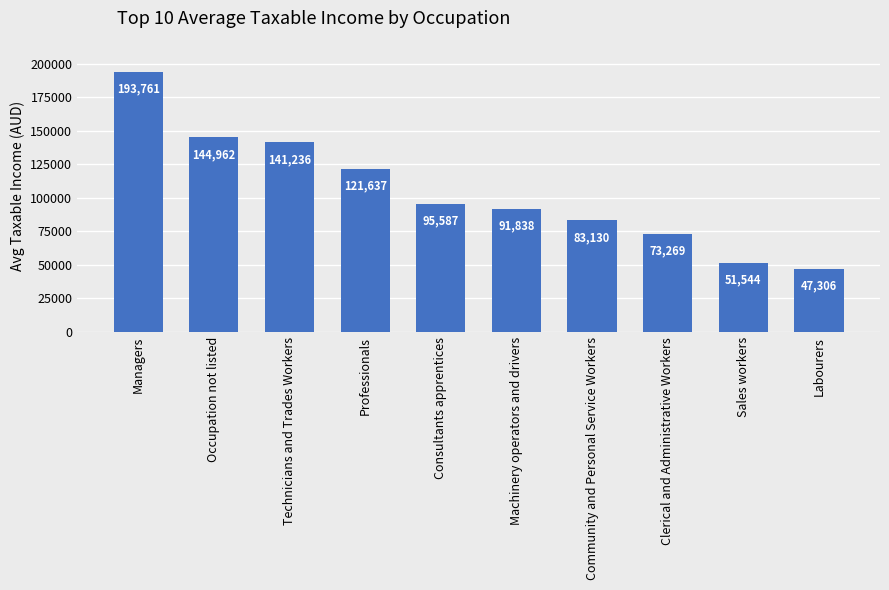

Approximately how many times larger is the value at Occupation not listed compared to Clerical and Administrative Workers?

2.0